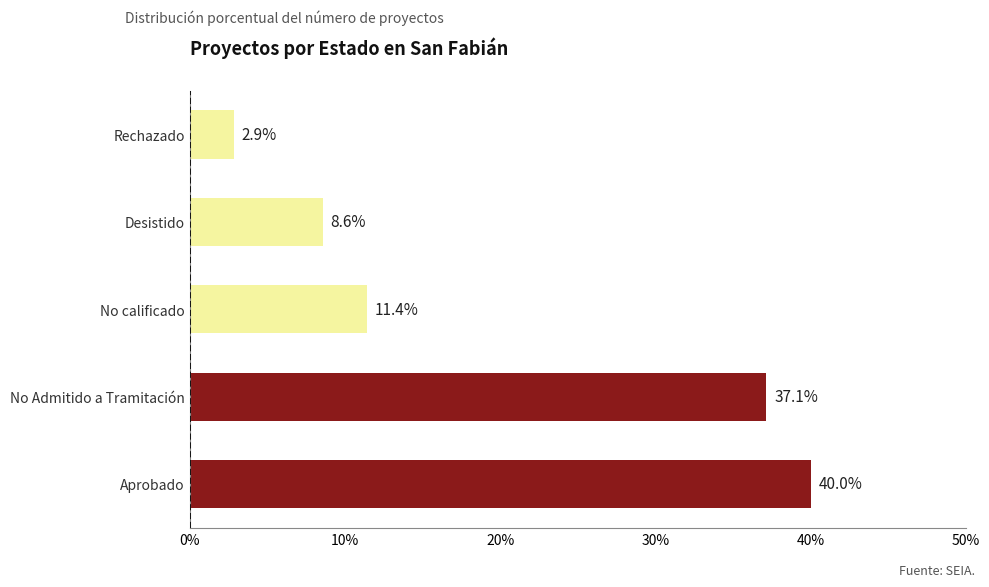

What is the minimum value shown in the chart?

2.9